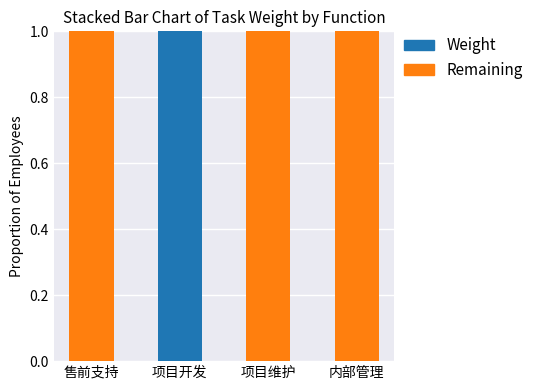

Reading left to right, list the values for the Weight series.

售前支持=0	项目开发=1	项目维护=0	内部管理=0